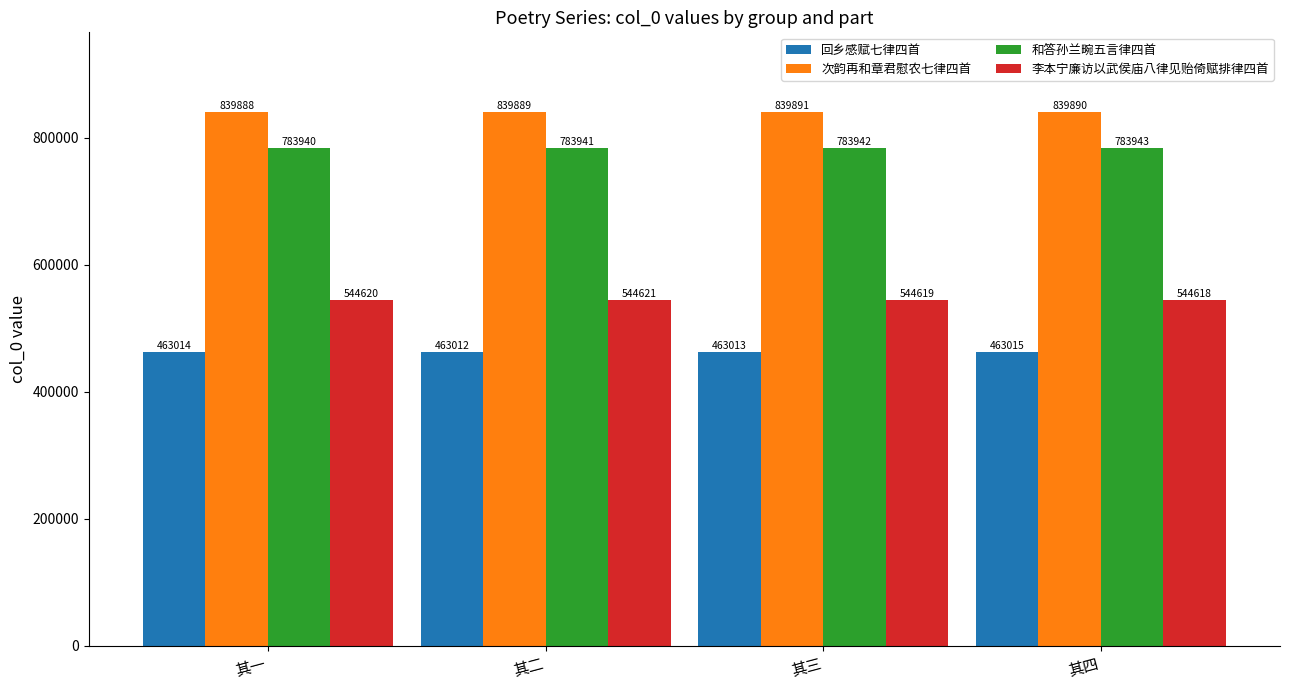

The value of 和答孙兰畹五言律四首 at 其三 is 783942. True or false?

True